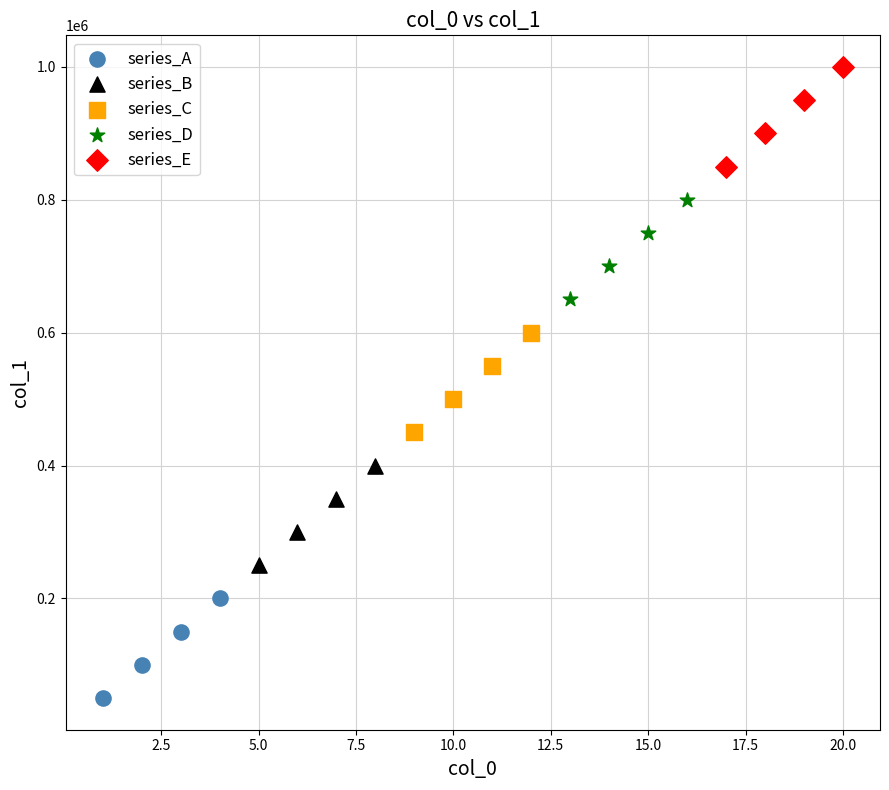

Which series reaches the maximum Y coordinate?

series_E